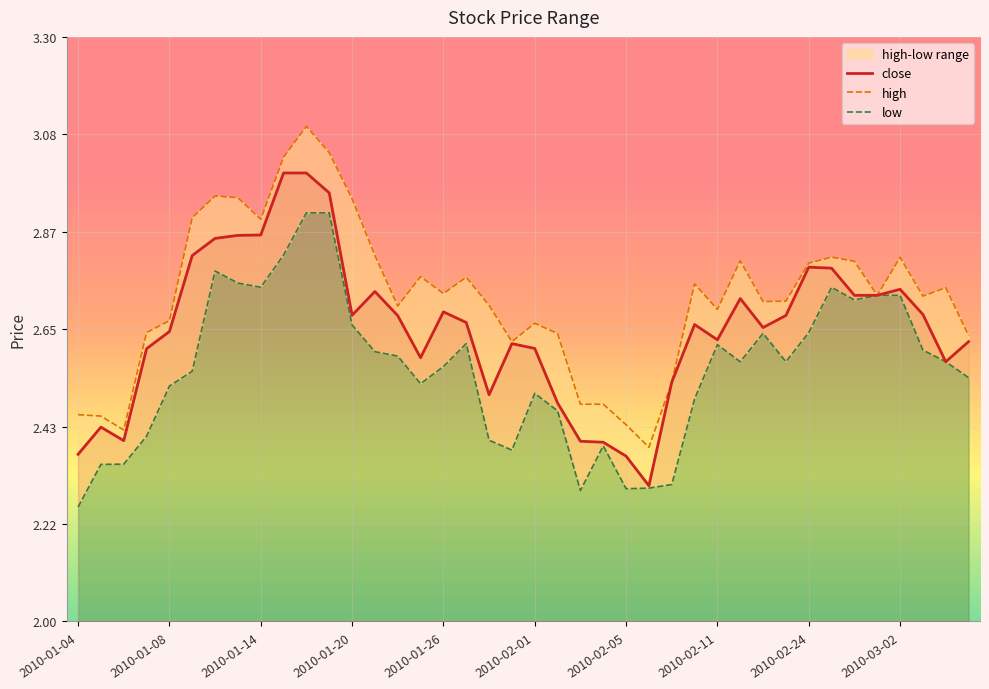

What is the minimum value for high?

2.4